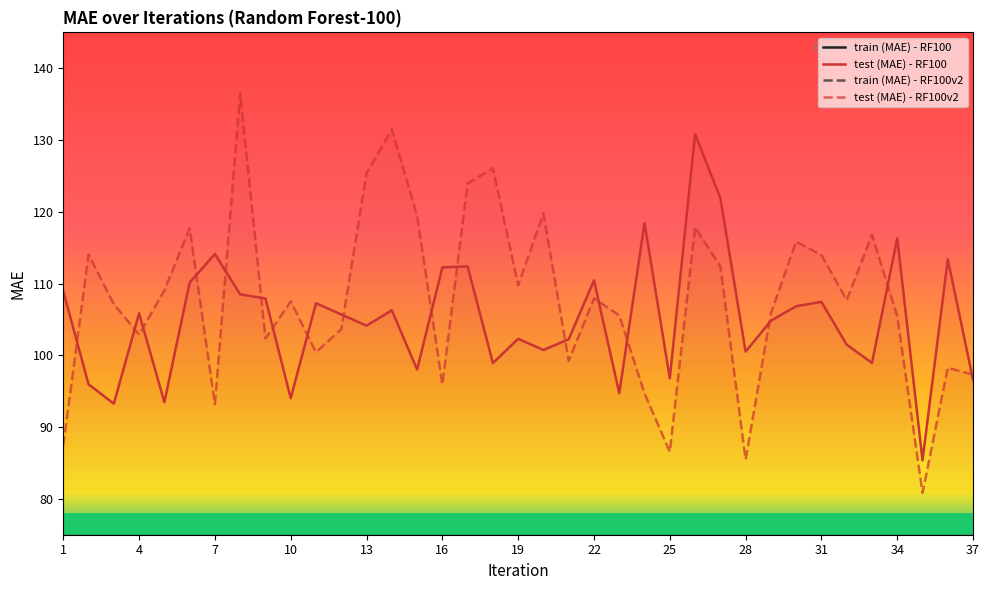

The value of test (MAE) - RF100 at 37 is 96.6. True or false?

True